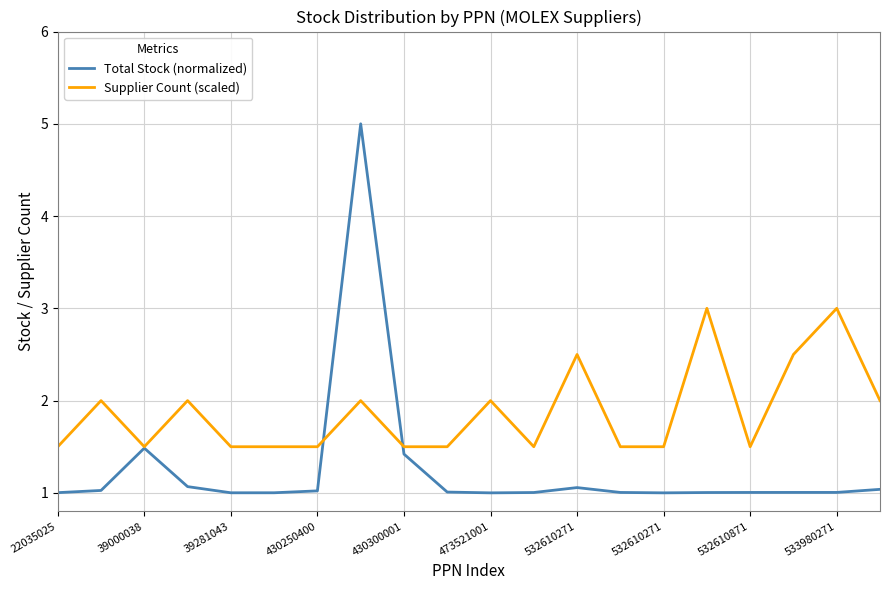

Does the chart display data point markers on the line(s)?

No